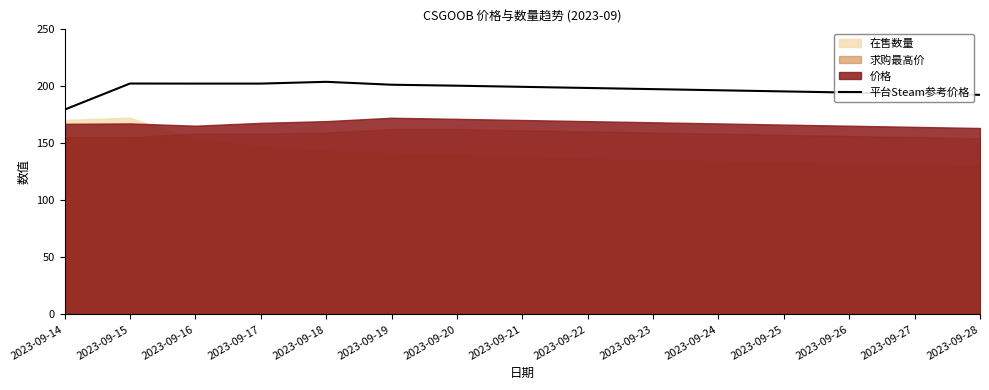

Which label corresponds to the smallest value in the chart?

2023-09-14